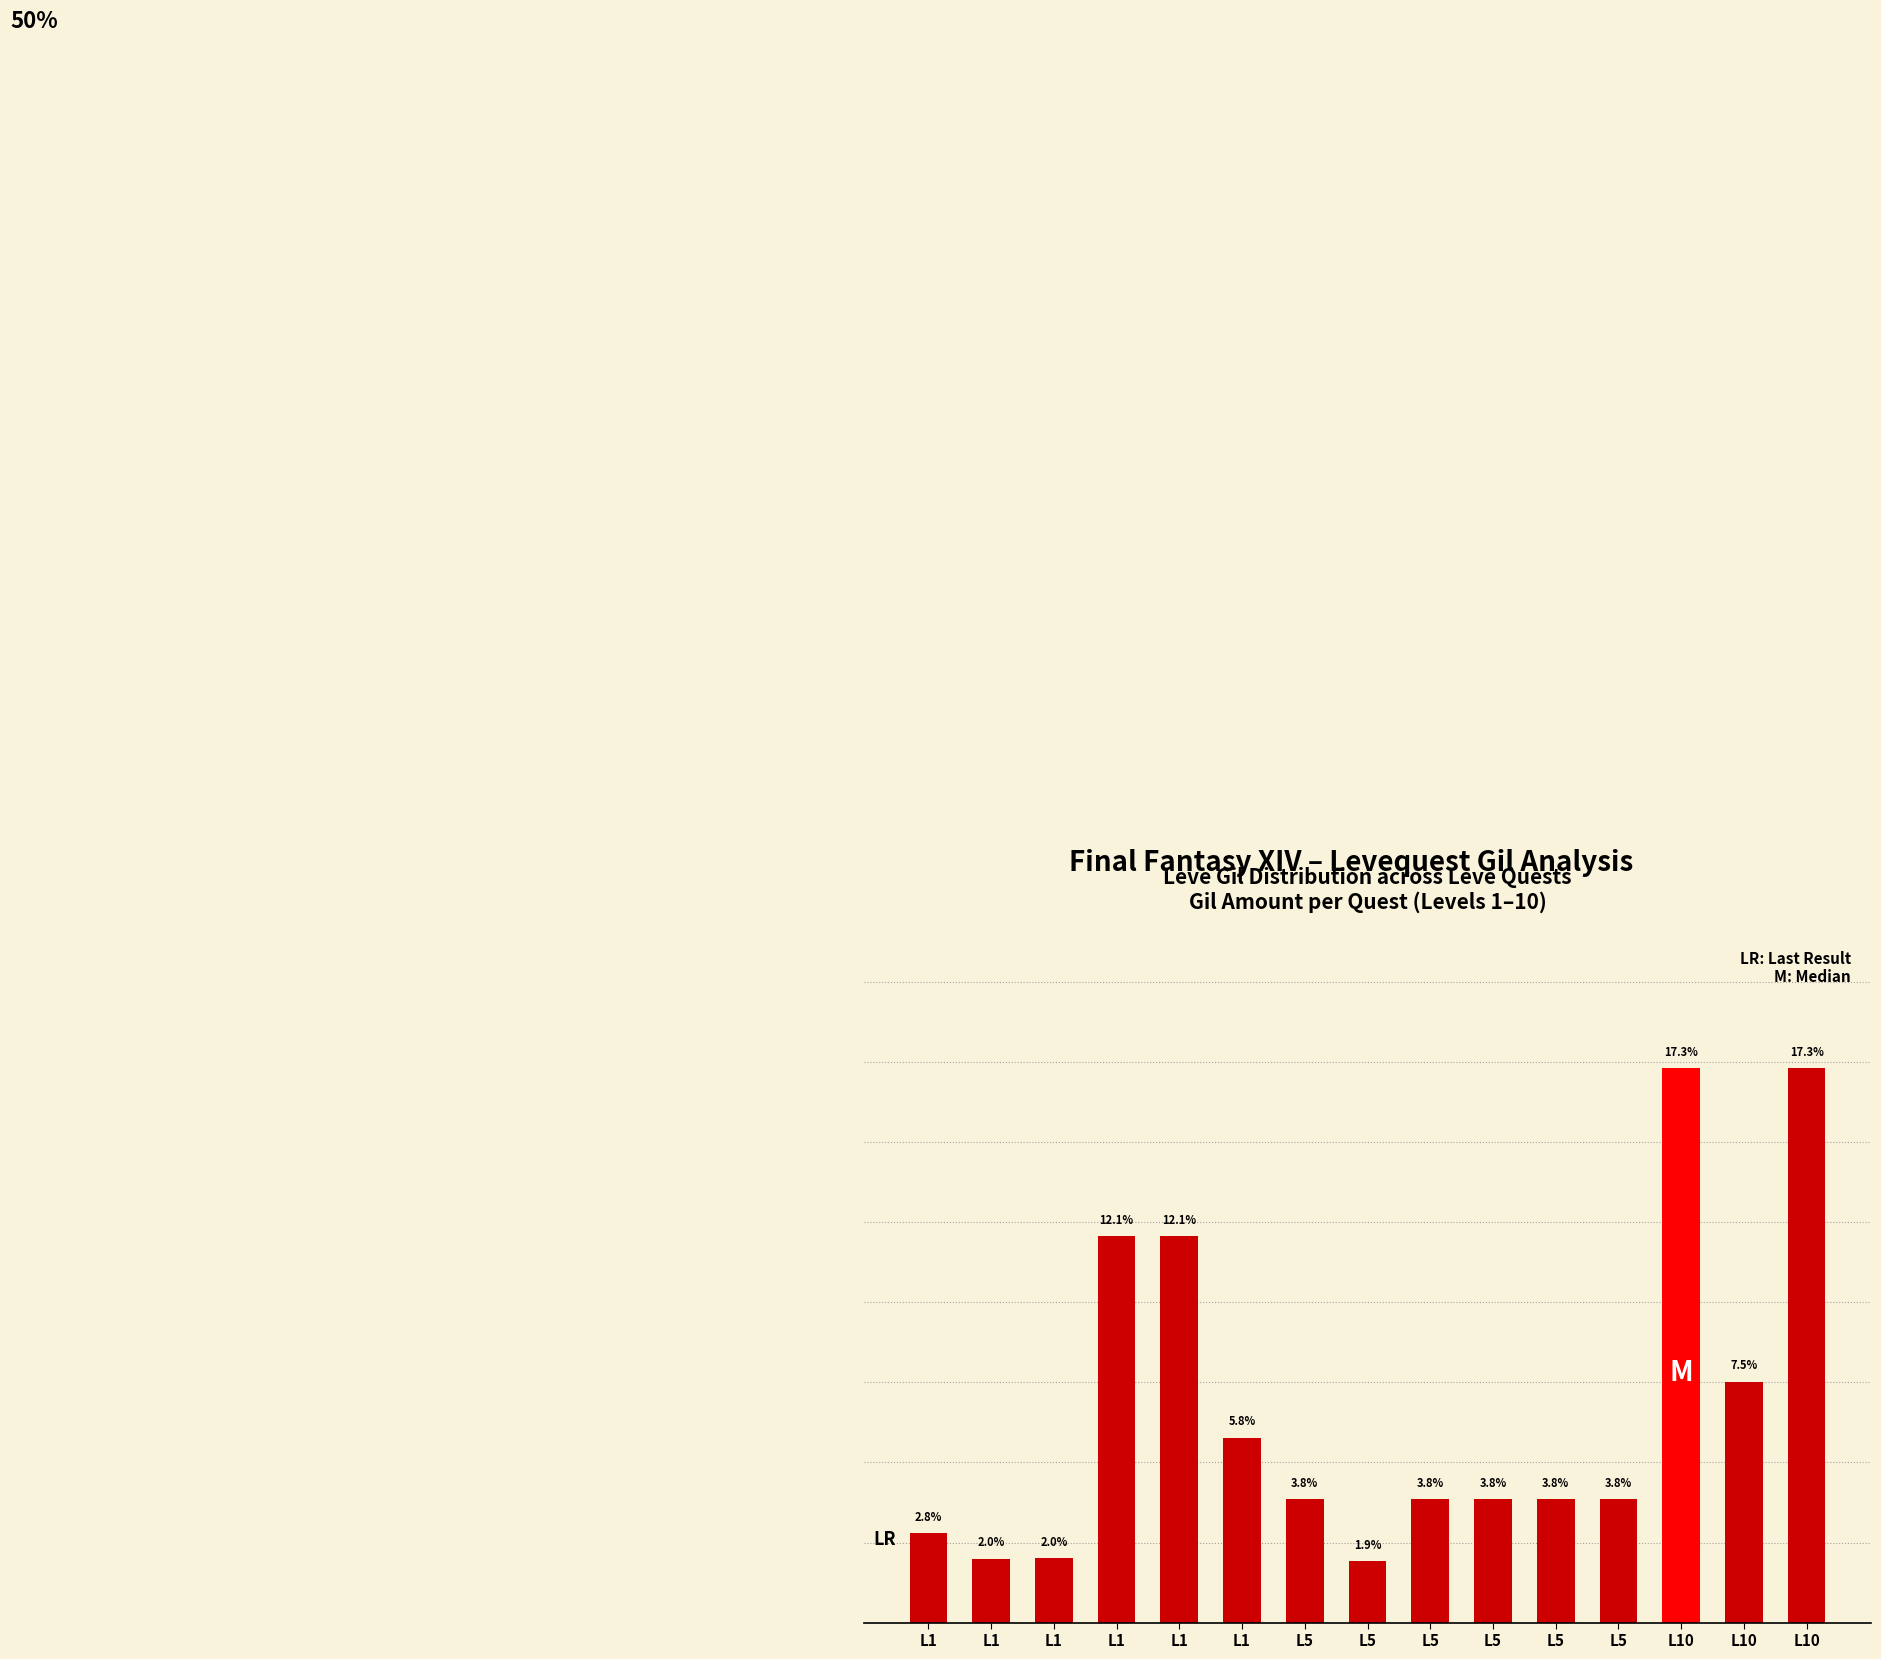

Rank the categories by value from highest to lowest.

L10, L10, L1, L1, L10, L1, L5, L5, L5, L5, L5, L1, L1, L1, L5